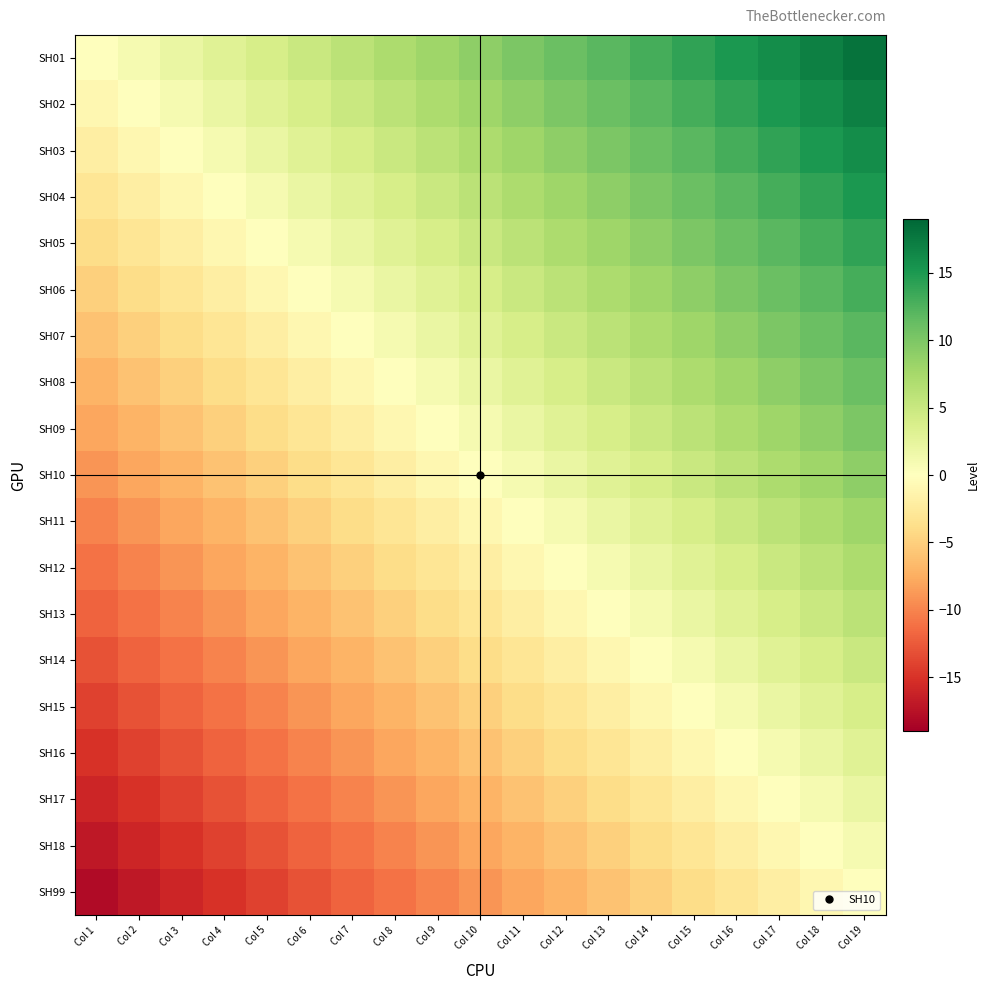

What is the total value across all series at Col 11?

19